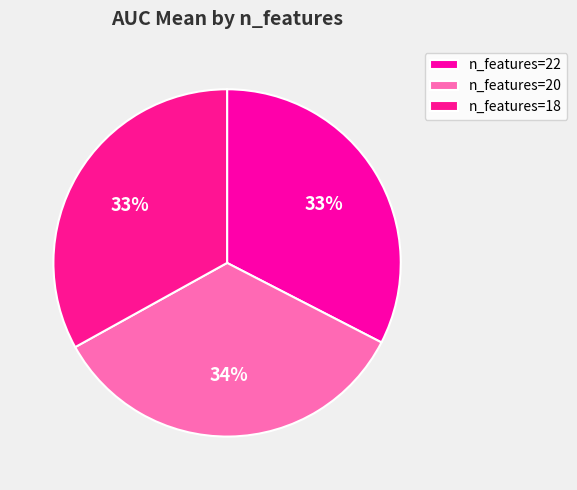

Is there any slice that represents more than half of the pie?

No